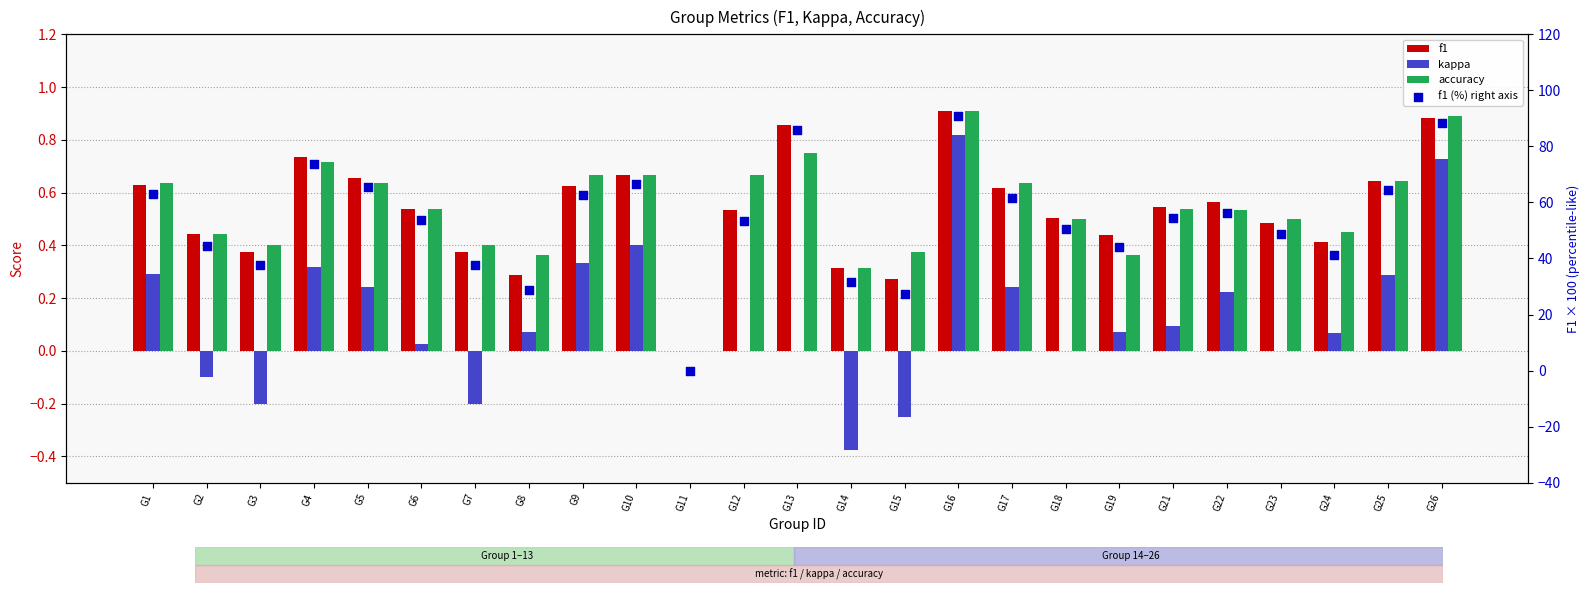

Which series has the widest spread of Y values?

f1 (%) right axis